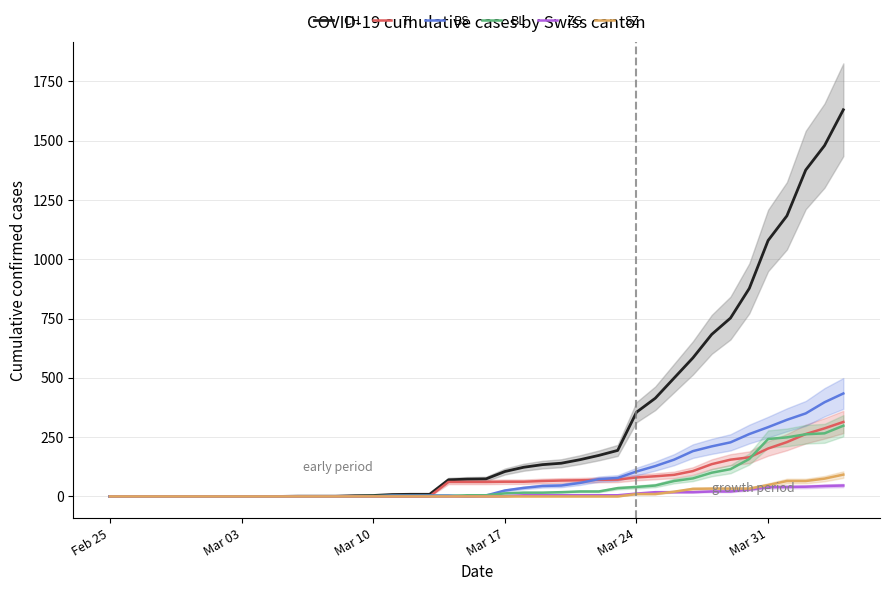

What is the highest value of the CH series?

1630